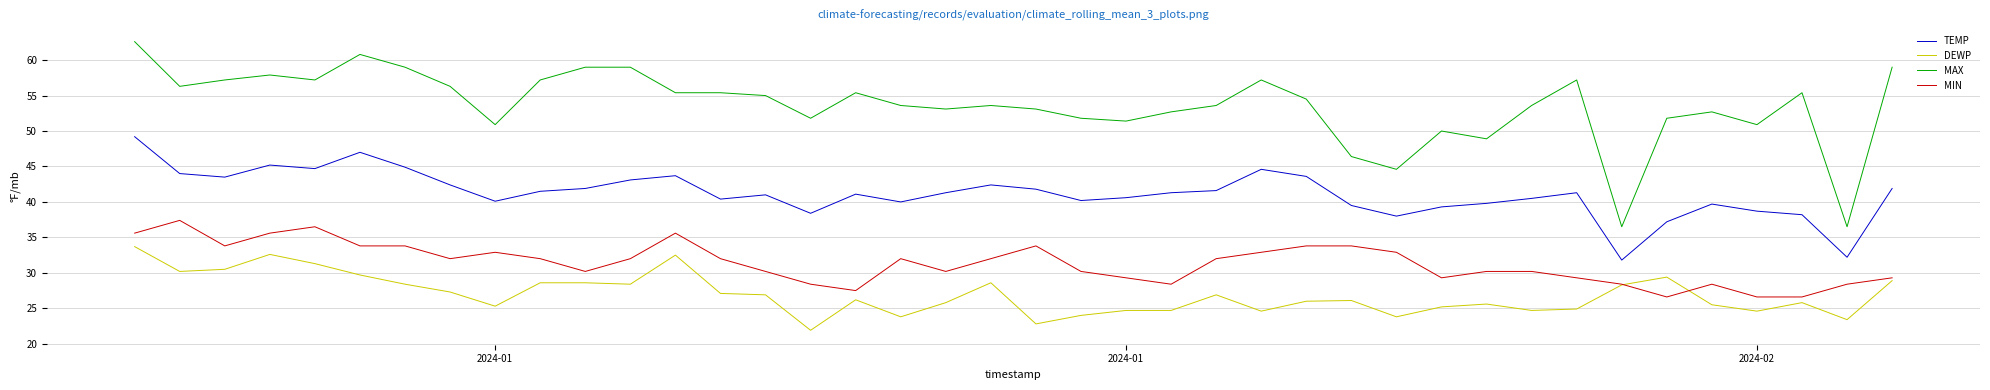

Which series has the largest total across all categories?

MAX